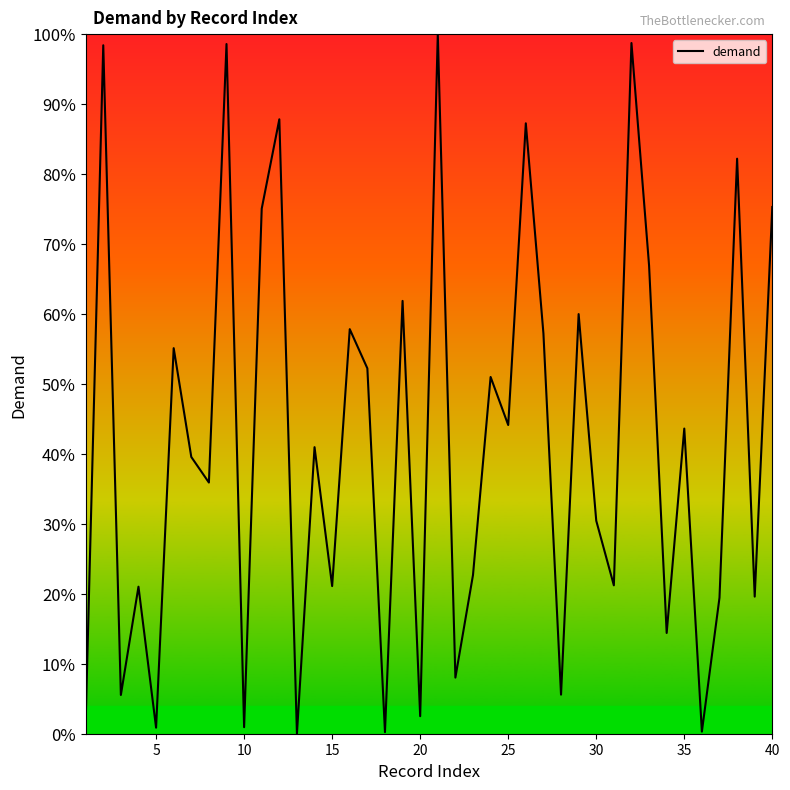

What is the maximum value shown in the chart?

100.0